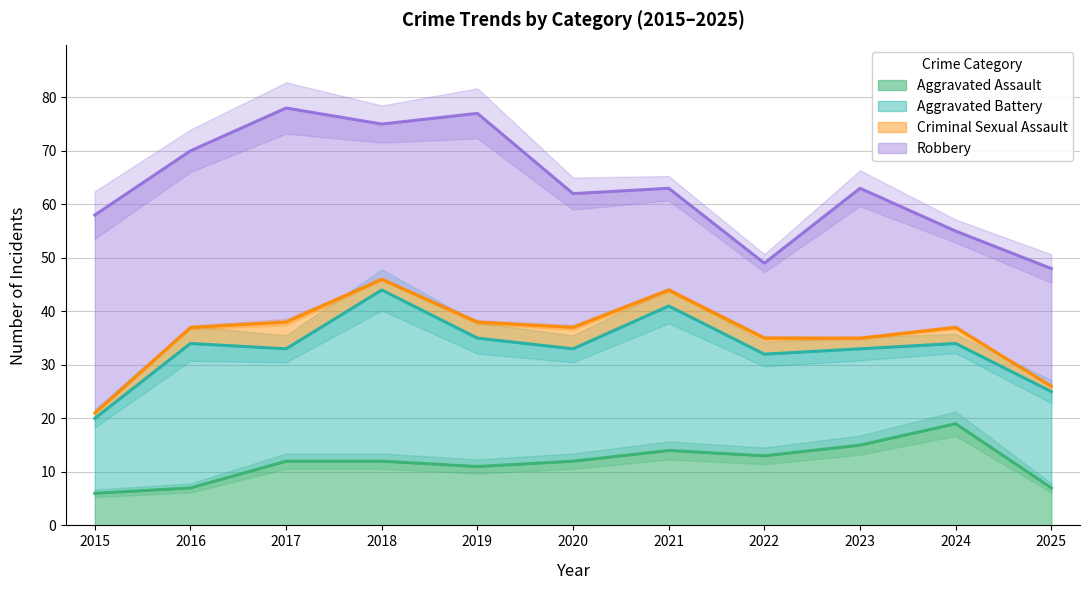

Which series has the largest range (max minus min)?

Robbery